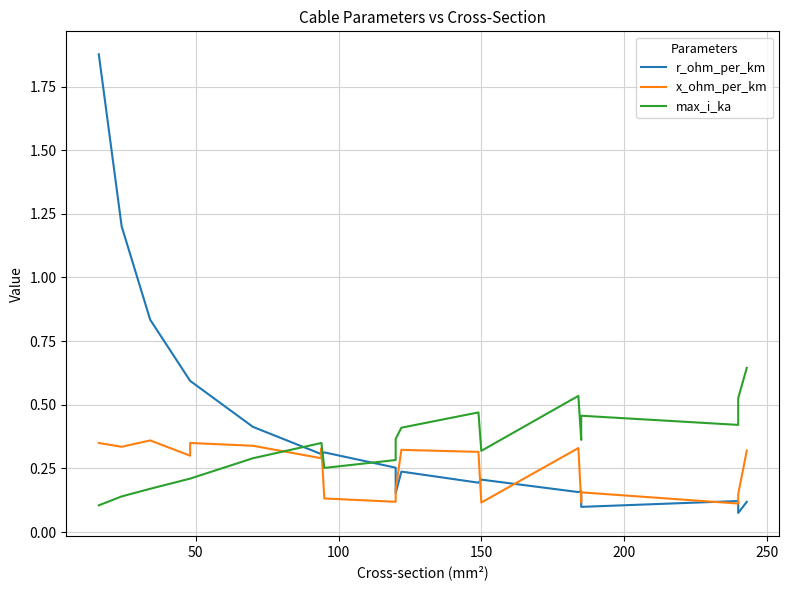

At how many categories does at least one series exceed 1?

2